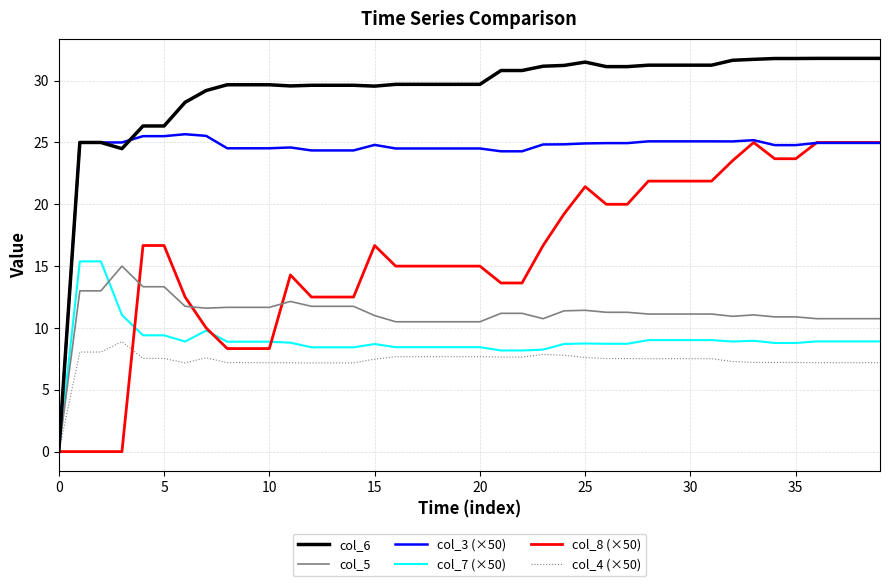

Which series has the largest range (max minus min)?

col_6